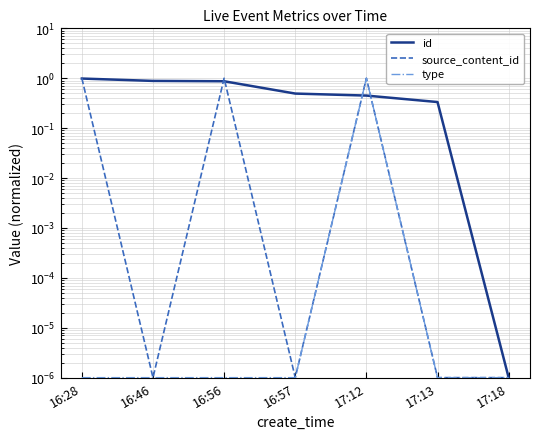

Where is source_content_id nearest to the value 0?

16:46